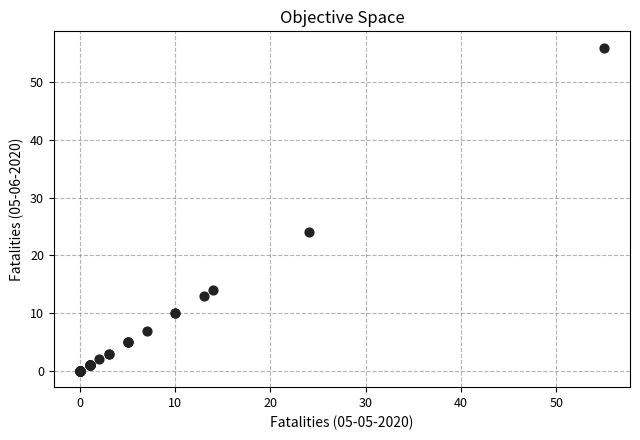

What Y value in the scatter plot is closest to 28?

24